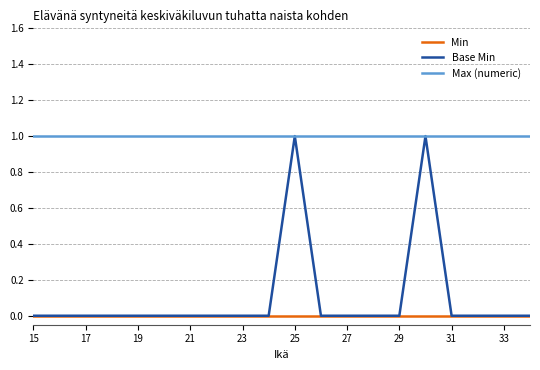

Which series has the widest spread of values?

Base Min